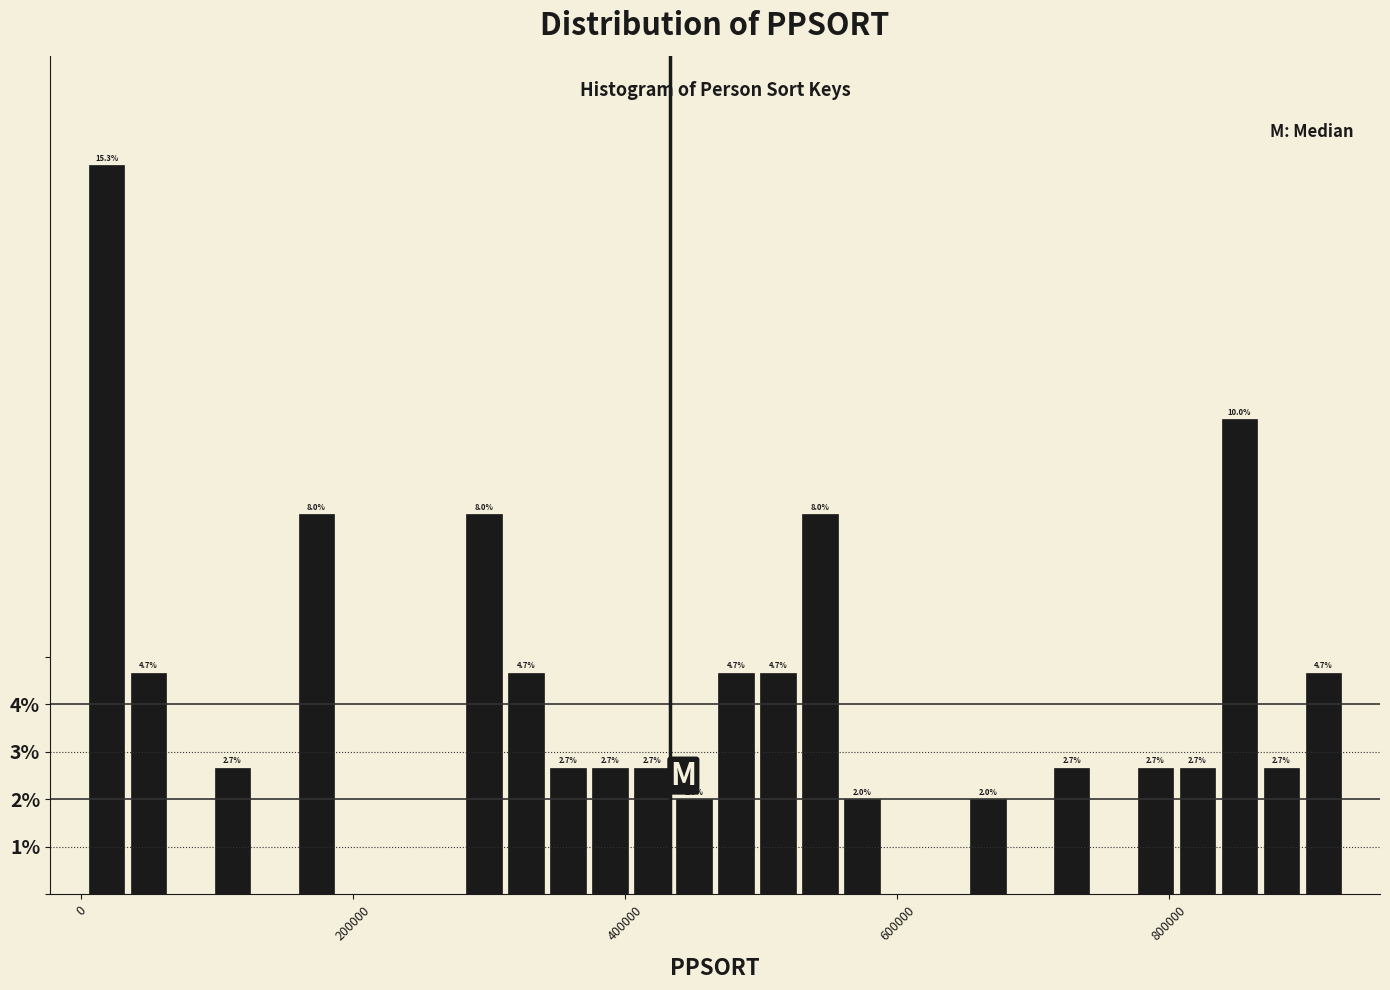

Read against the x-axis, roughly where is the centre of the tallest bar?

20000